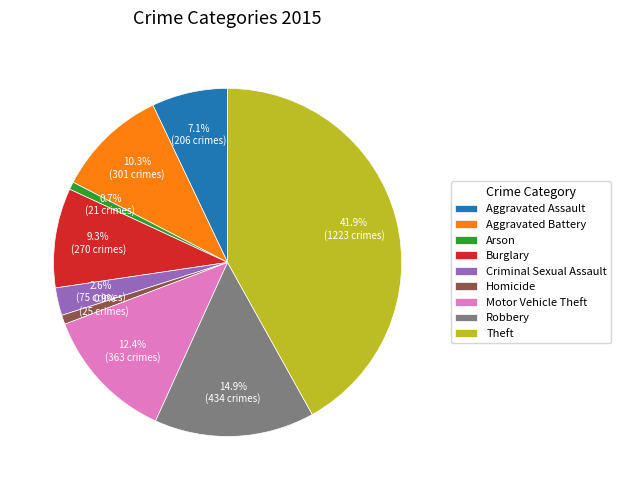

Is the sum of Arson and Homicide greater than half?

No